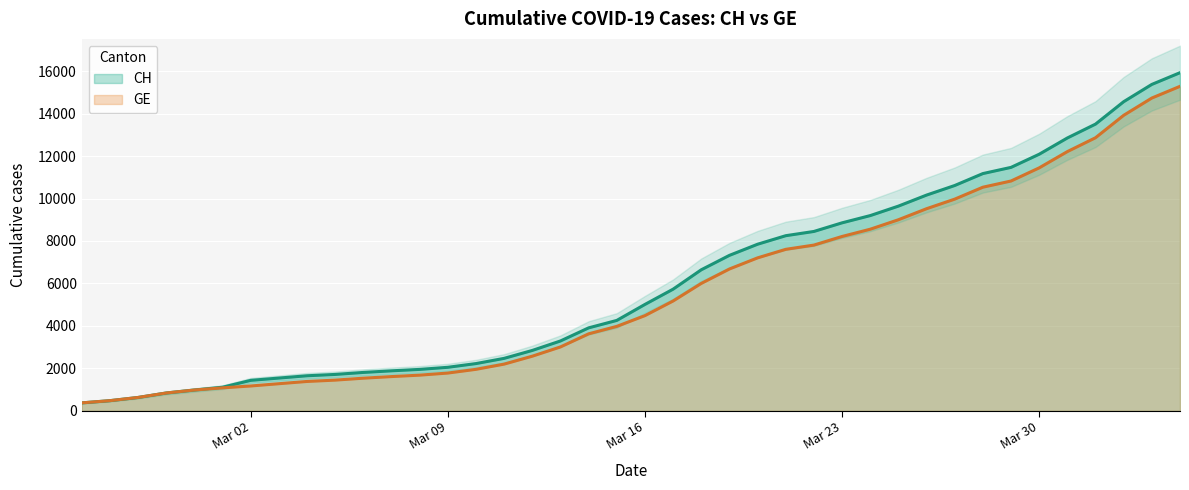

True or false: GE has more than 1 interior local peaks.

False